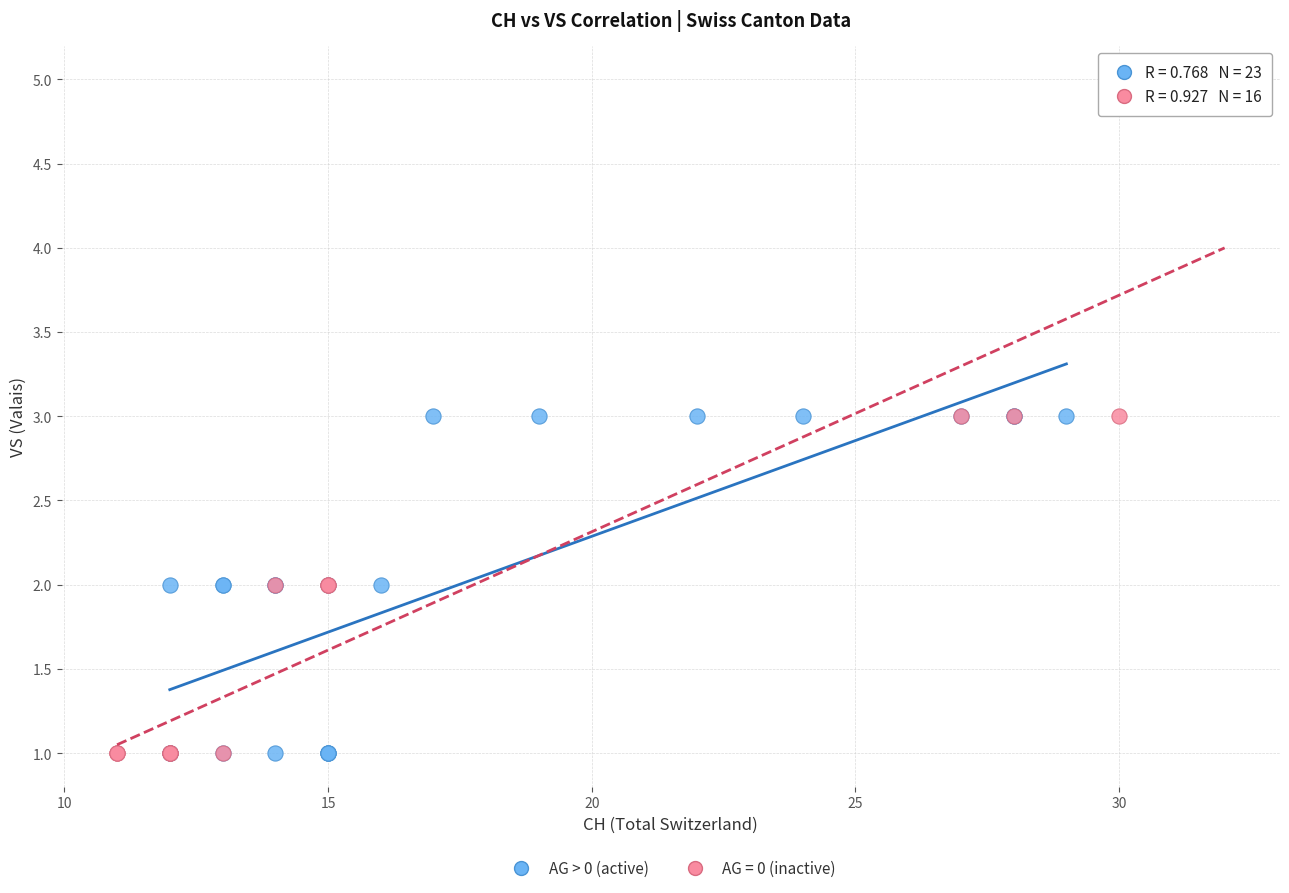

Which series has the widest spread of Y values?

AG = 0 (inactive)